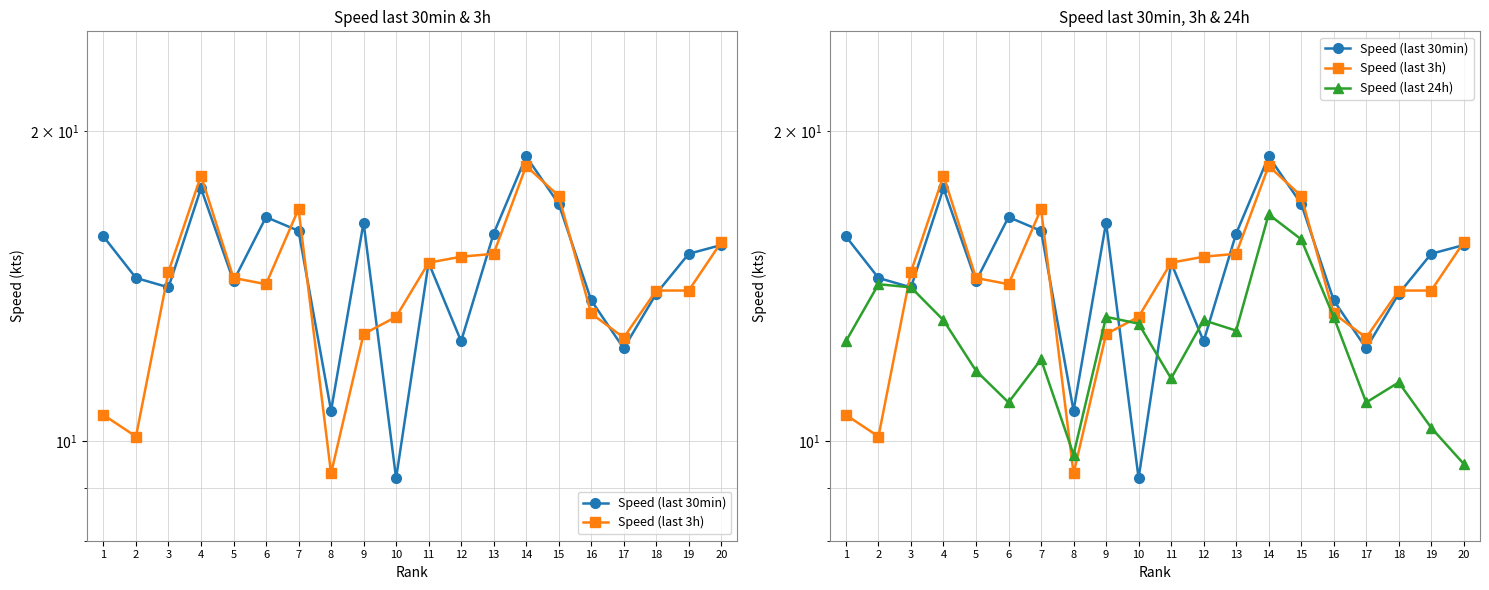

What is the value of the Speed (last 30min) point at the 16th from the left?

13.7